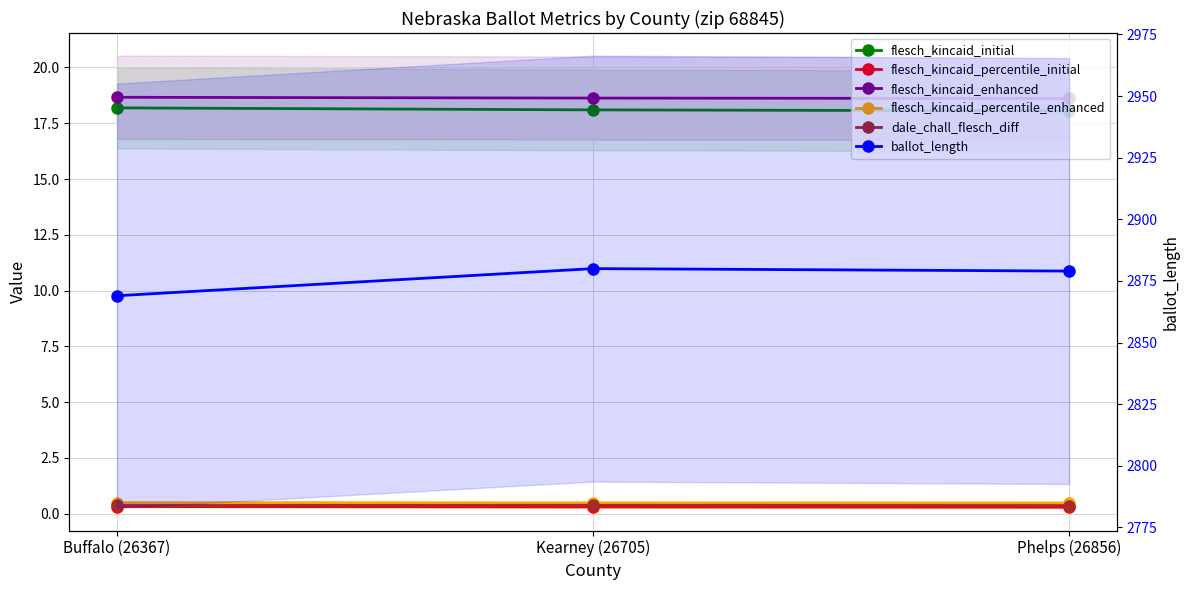

What is the minimum value for flesch_kincaid_percentile_enhanced?

0.5